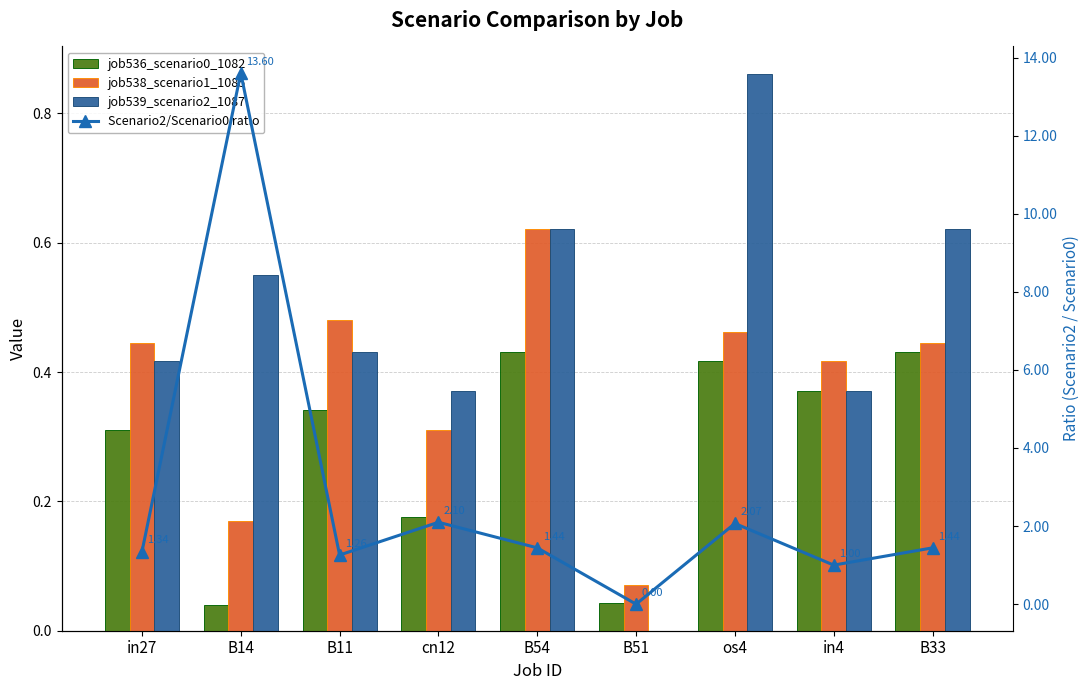

Reading left to right, extract all data points from this chart.

job536_scenario0_1082: in27=0.3	B14=0.0	B11=0.3	cn12=0.2	B54=0.4	B51=0.0	os4=0.4	in4=0.4	B33=0.4
job538_scenario1_1085: in27=0.4	B14=0.2	B11=0.5	cn12=0.3	B54=0.6	B51=0.1	os4=0.5	in4=0.4	B33=0.4
job539_scenario2_1087: in27=0.4	B14=0.6	B11=0.4	cn12=0.4	B54=0.6	B51=0.0	os4=0.9	in4=0.4	B33=0.6
Scenario2/Scenario0 ratio: in27=1.3	B14=13.6	B11=1.3	cn12=2.1	B54=1.4	B51=0.0	os4=2.1	in4=1.0	B33=1.4